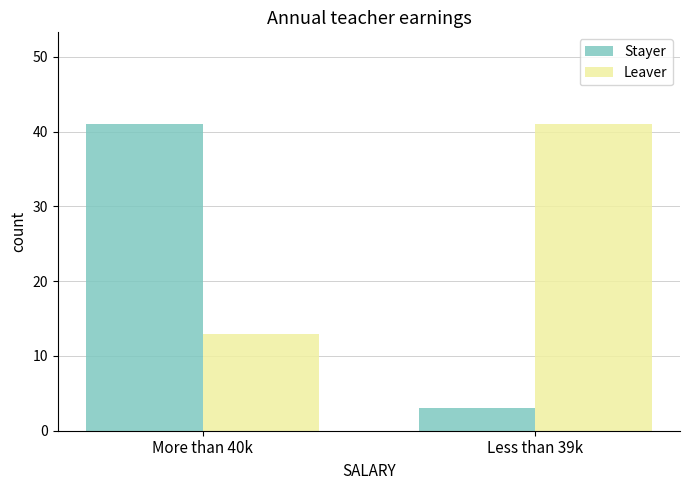

Which series has the widest spread of values?

Stayer